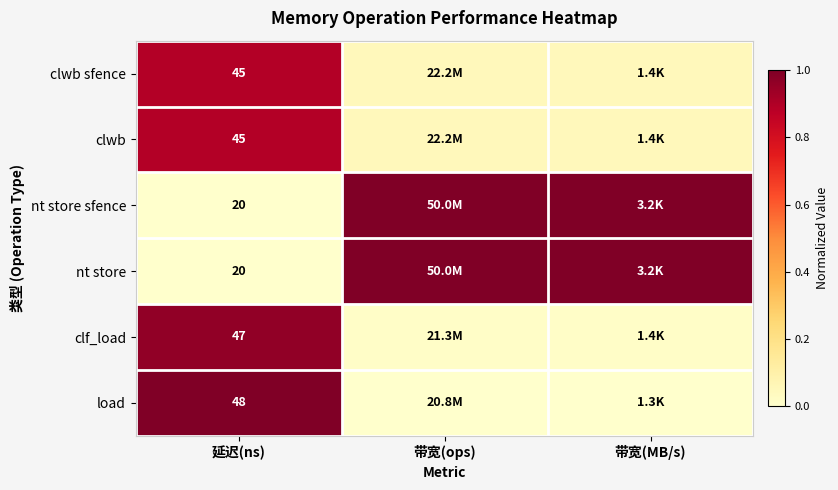

At which category is the sum across all series the highest?

延迟(ns)